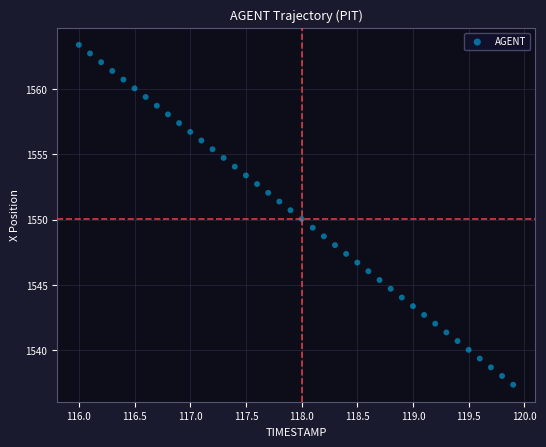

What is the range of Y values (max minus min)?

26.0